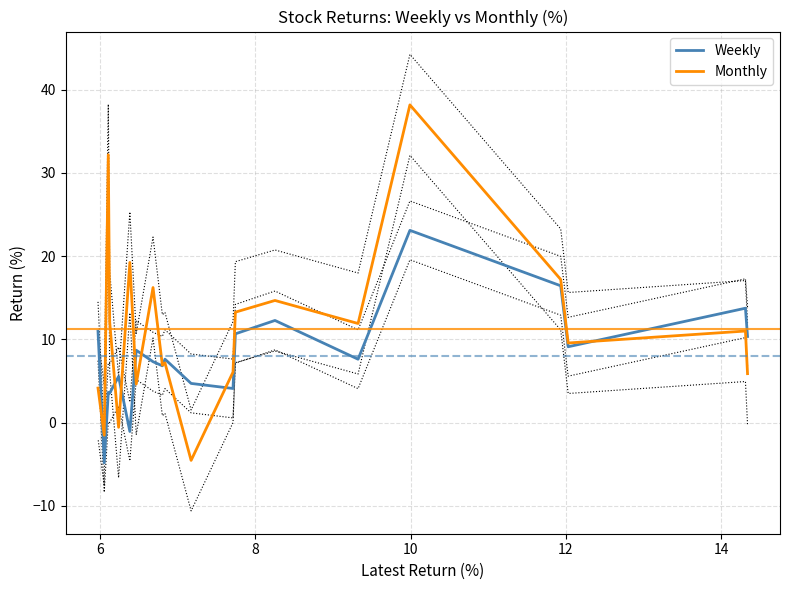

Rank the series by their average value, from lowest to highest.

Weekly, Monthly